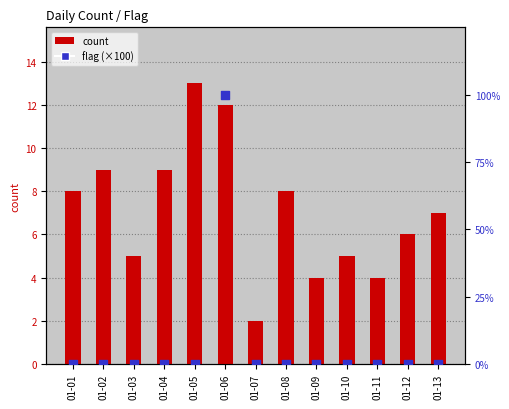

What are all the series names shown in the legend?

count, flag (×100)